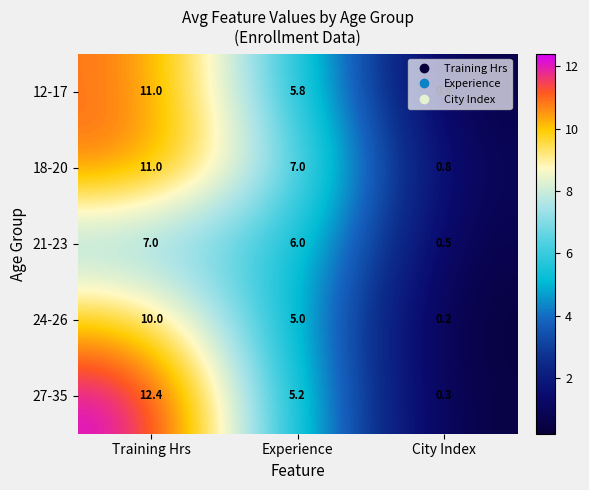

At which category is the sum across all series the highest?

Training Hrs